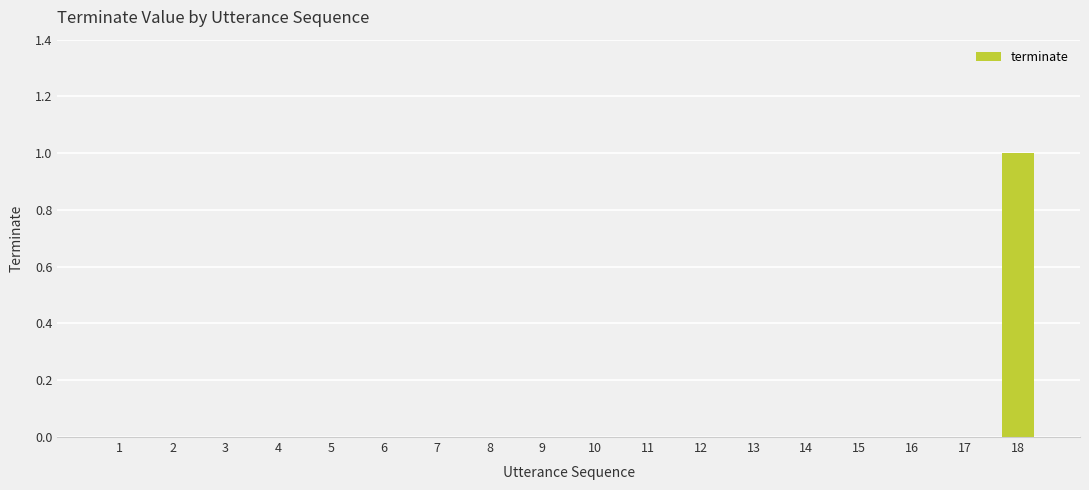

The value at 5 is 0. True or false?

True